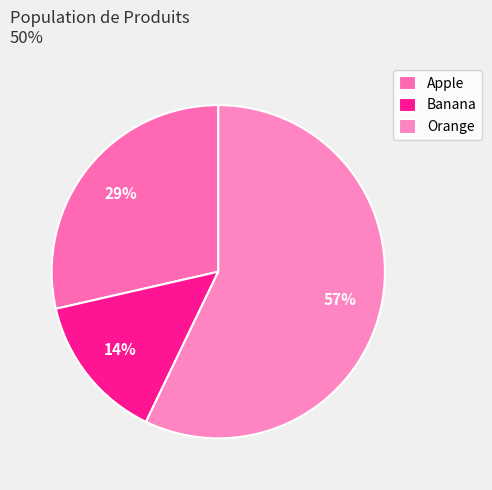

What is the change in value from Banana to Orange?

+1.5